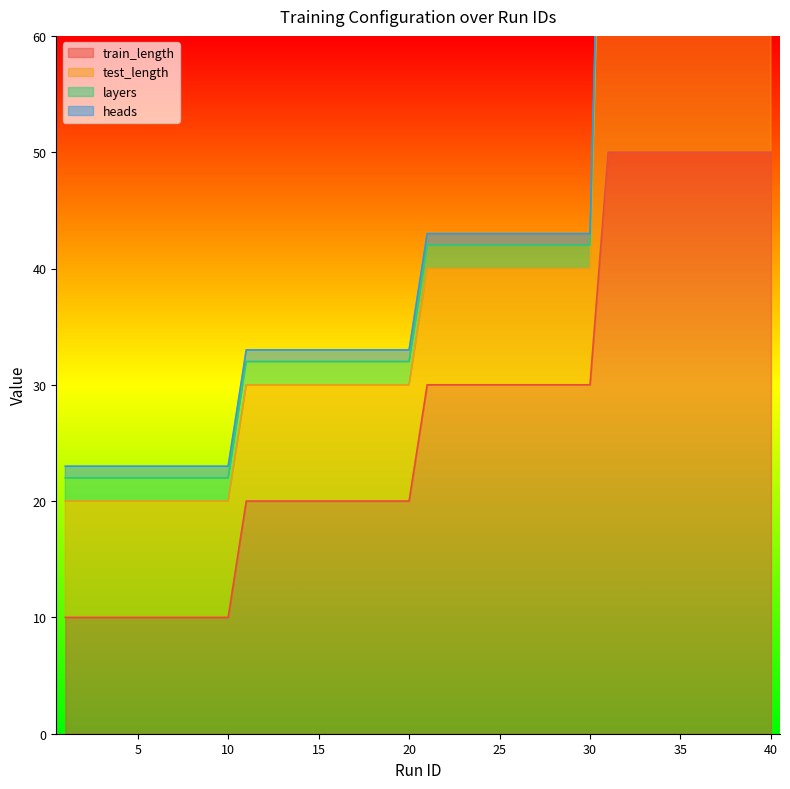

What is the average value of the layers series?

2